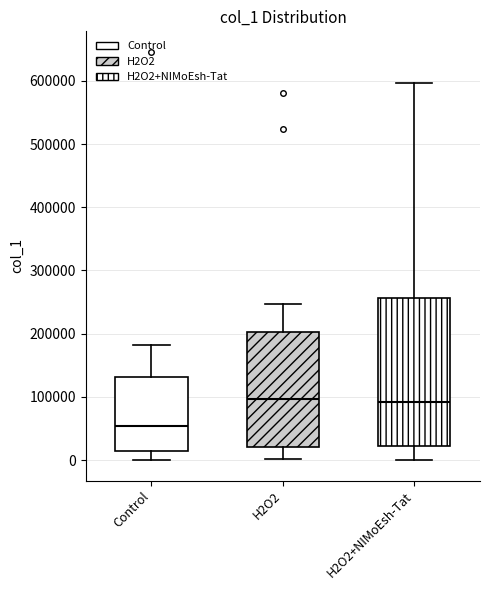

Where does the median line of the box for Control sit on the y-axis? The values are not printed on the chart, so give them approximately, as read against the axis.

50000